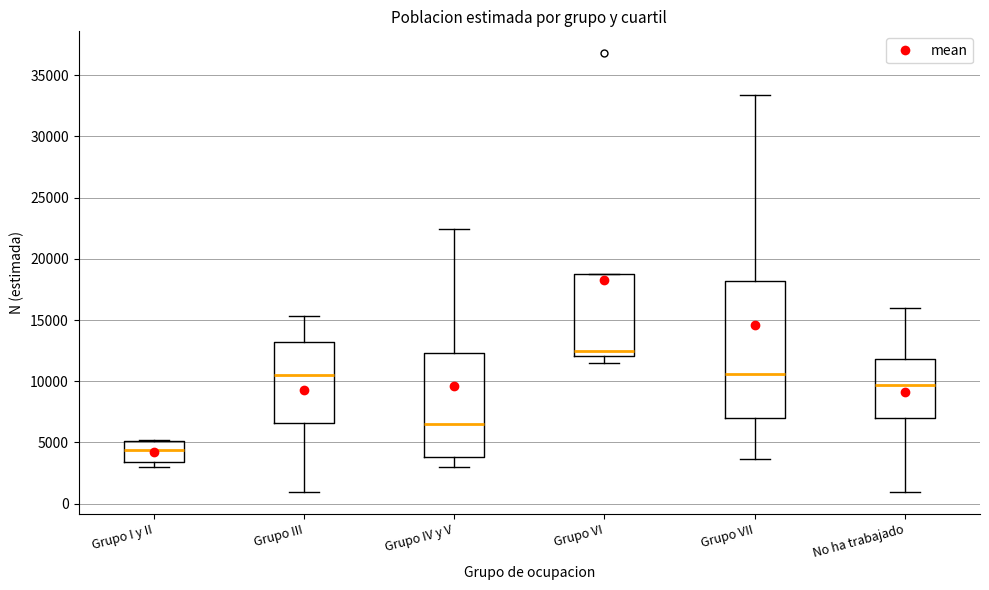

Which box is the tallest, from its lower edge to its upper edge?

Grupo VII